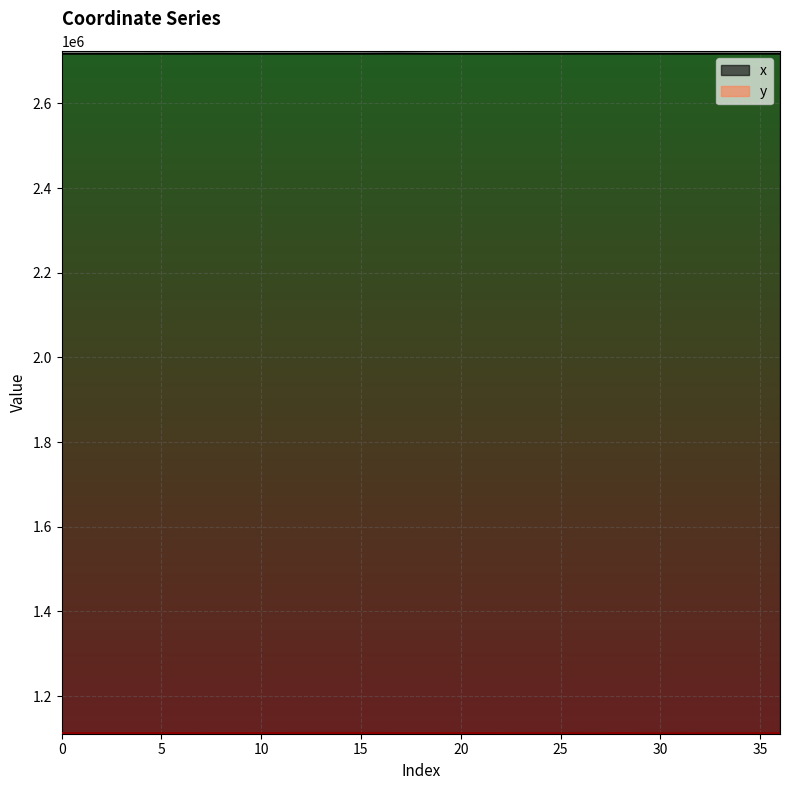

Between 23 and 27, which series saw the biggest shift?

y